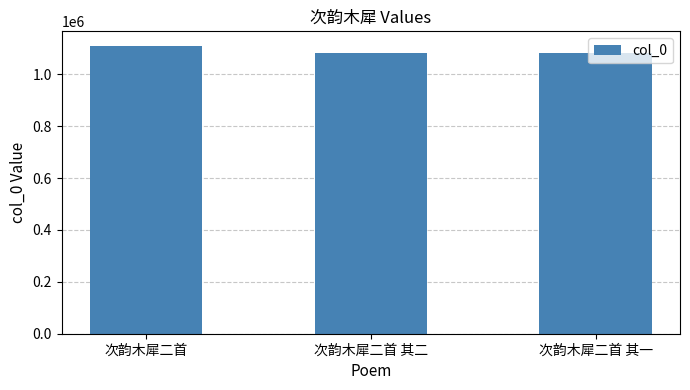

What is the difference between the values at 次韵木犀二首 其二 and 次韵木犀二首?

29734